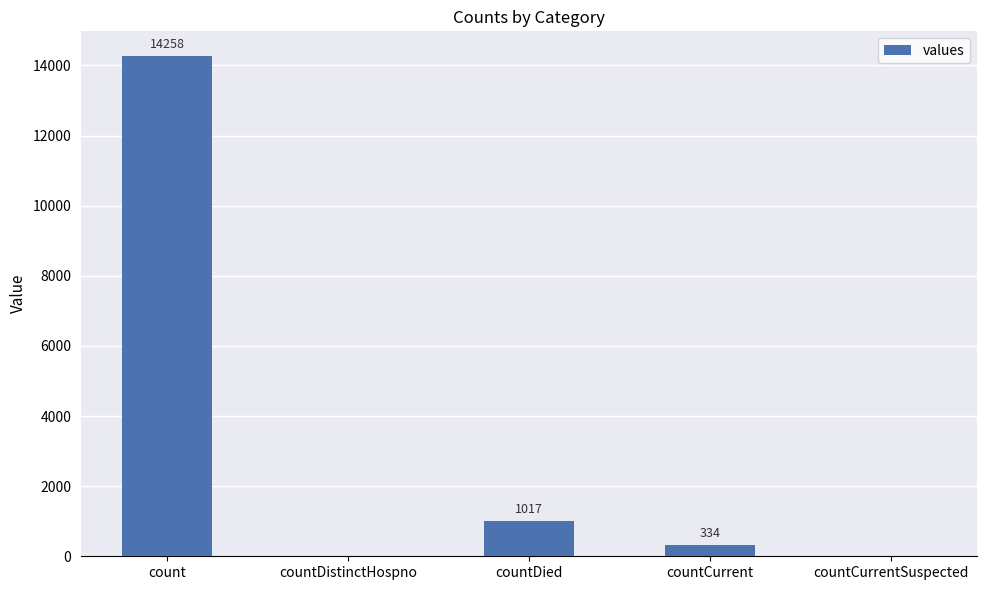

The value at countDistinctHospno is -4723. True or false?

False